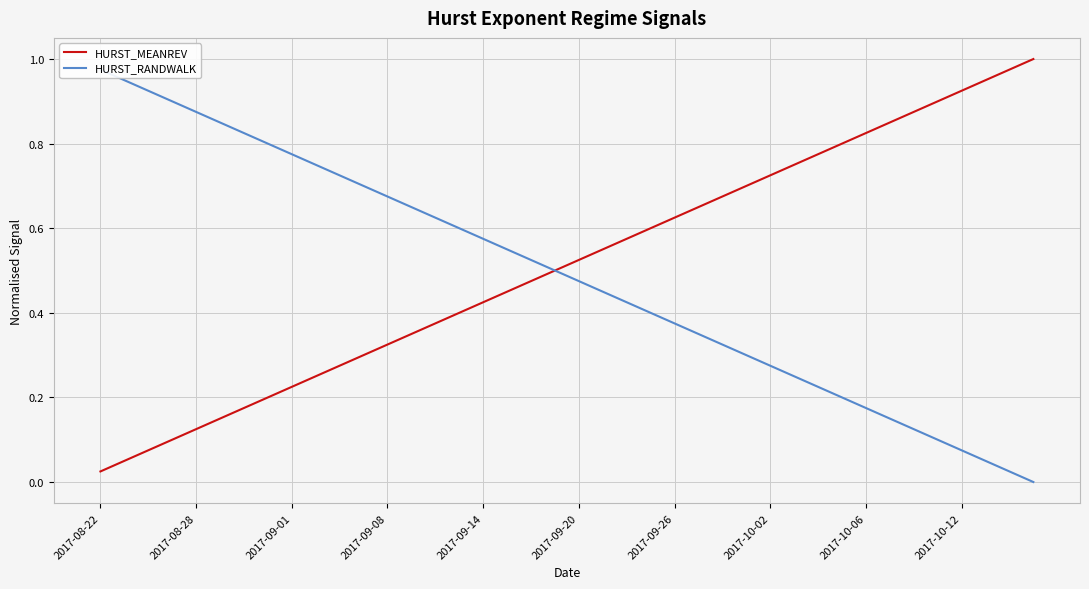

Is it true that HURST_MEANREV equals 0.4 at 2017-10-02?

False